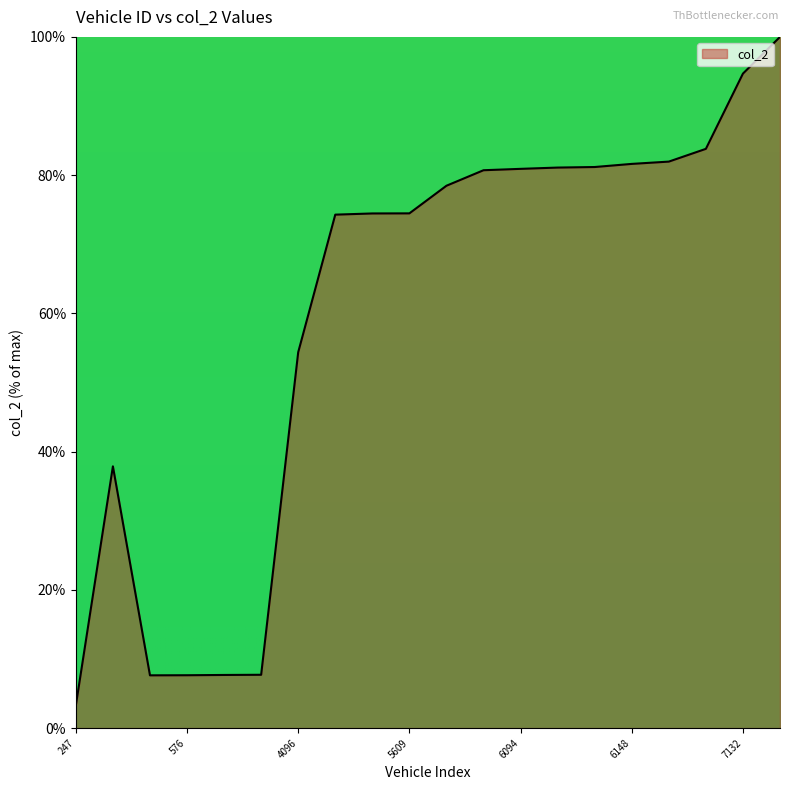

How many values exceed 78?

10